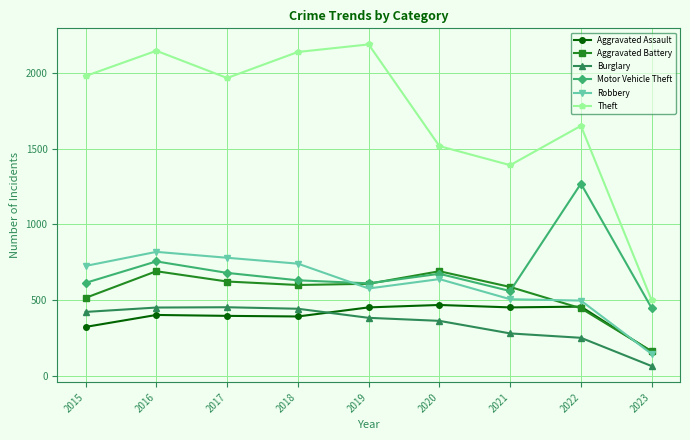

How many values in the Burglary series are below 383?

4